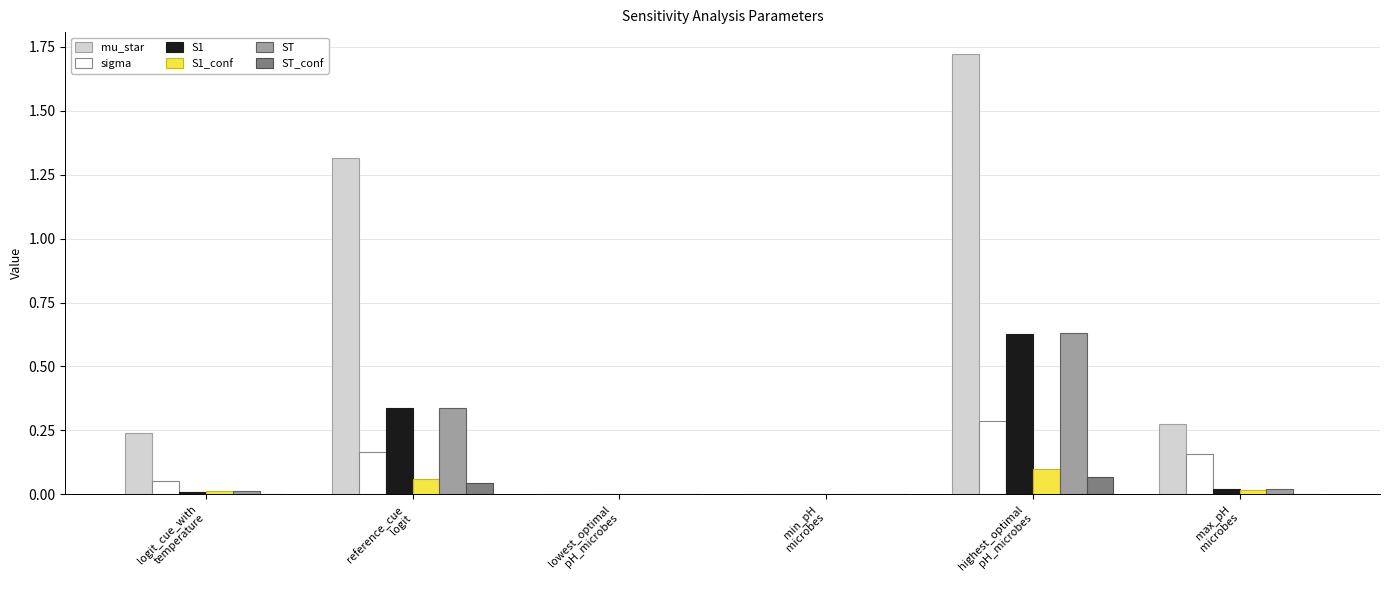

Between logit_cue_with
temperature and lowest_optimal
pH_microbes, which series saw the biggest shift?

mu_star